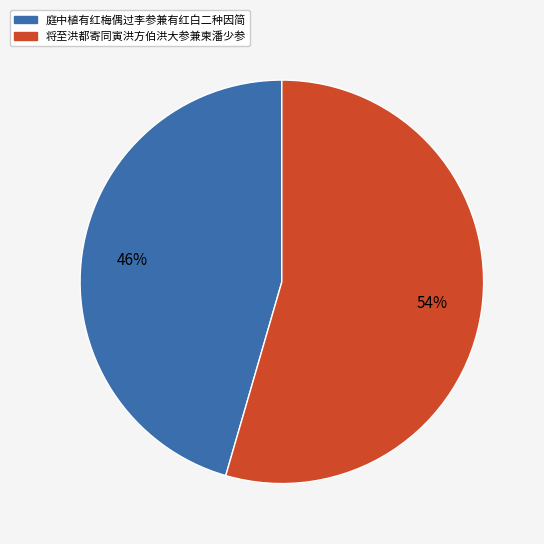

To the nearest percent, what is the combined percentage of 庭中植有红梅偶过李参兼有红白二种因简 and 将至洪都寄同寅洪方伯洪大参兼柬潘少参?

100%